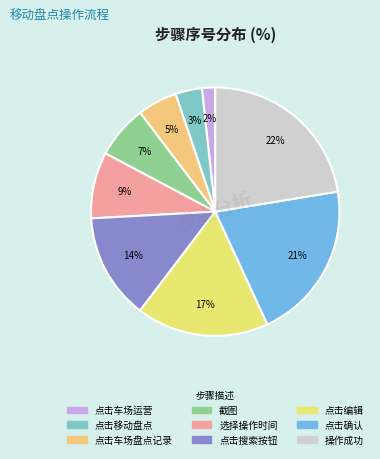

Which category has the smallest portion of the pie?

点击车场运营